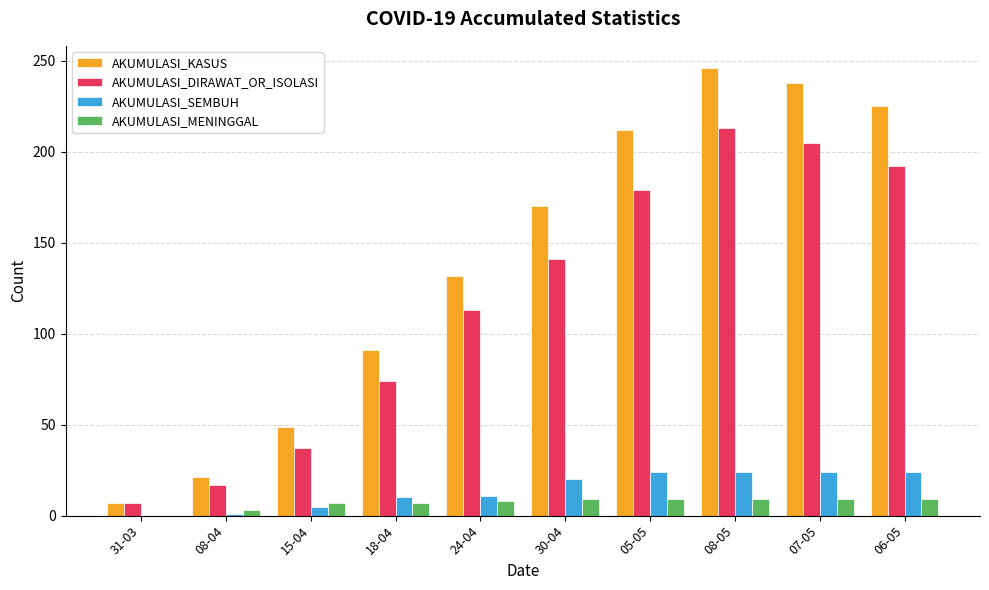

The value of AKUMULASI_KASUS at 07-05 is 238. True or false?

True